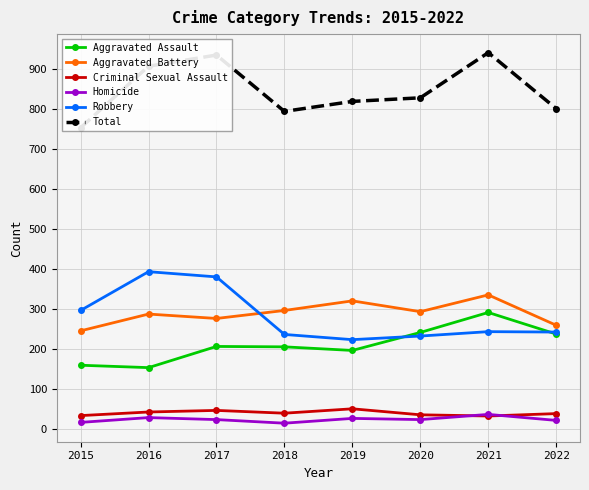

What is the difference between the second highest and minimum values in the Robbery series?

157